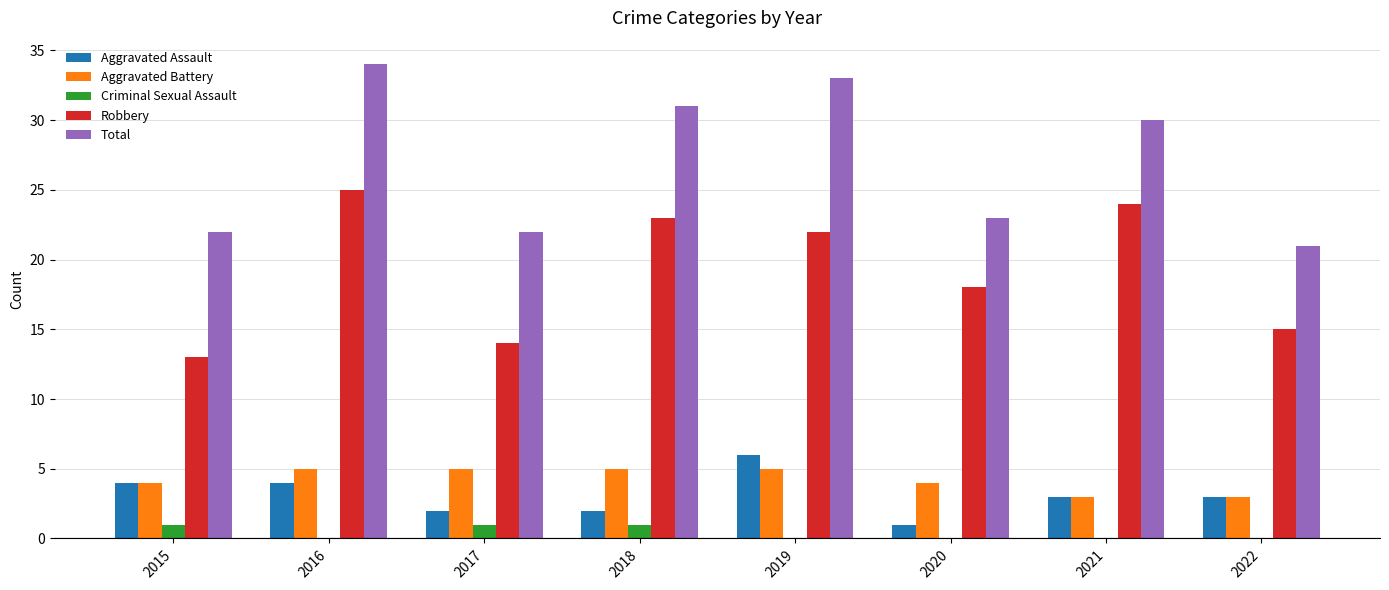

What is the sum of the Aggravated Assault values at 2020 and 2017?

3